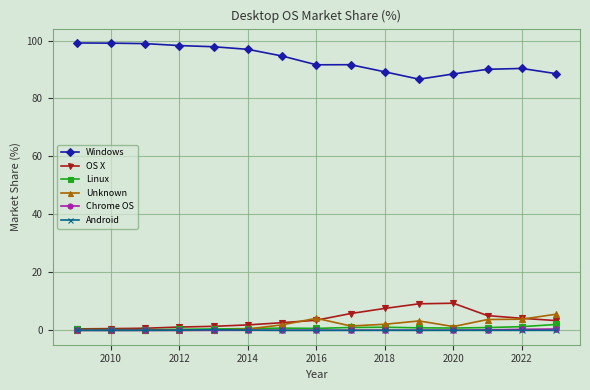

True or false: Linux has more than 0 interior local peaks.

True